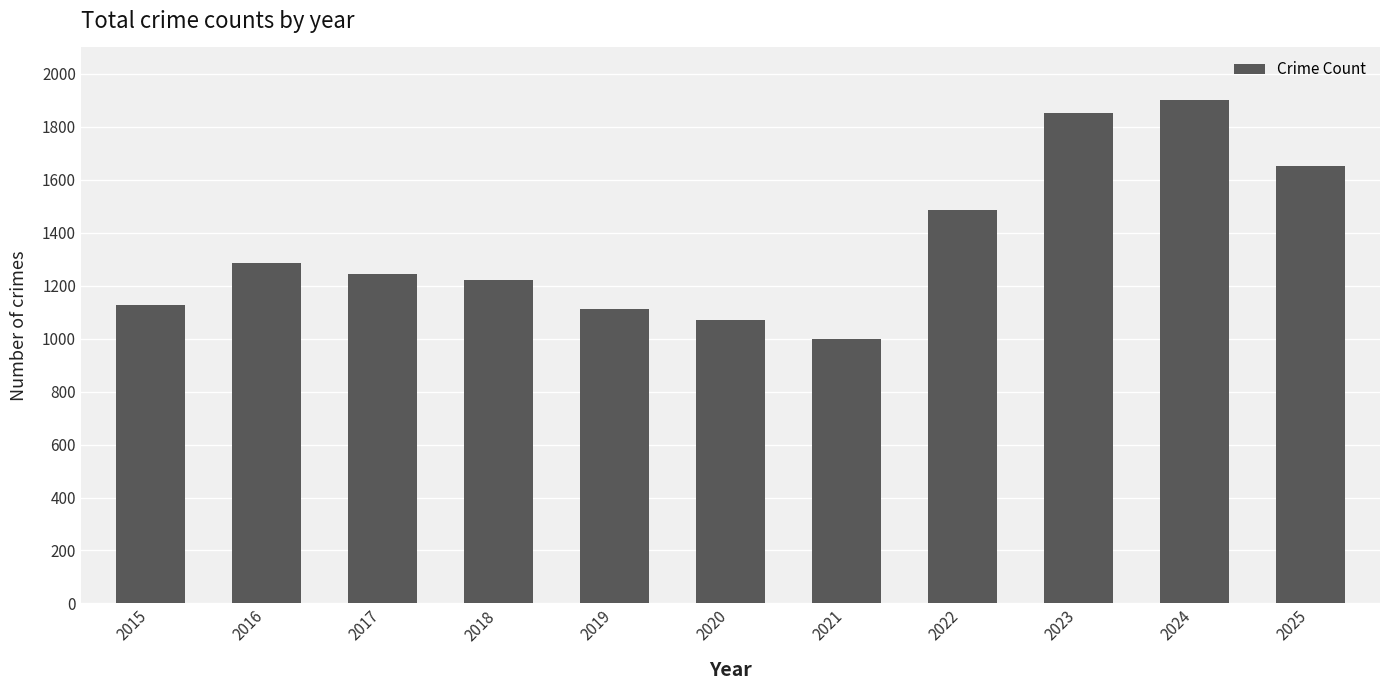

What is the change in value from 2017 to 2020?

-176